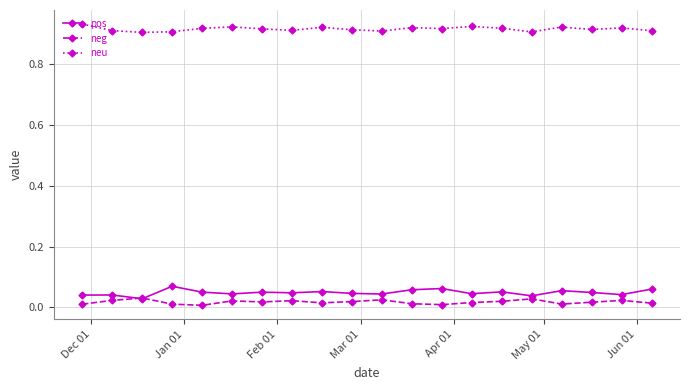

True or false: pos and neu cross at least once.

False